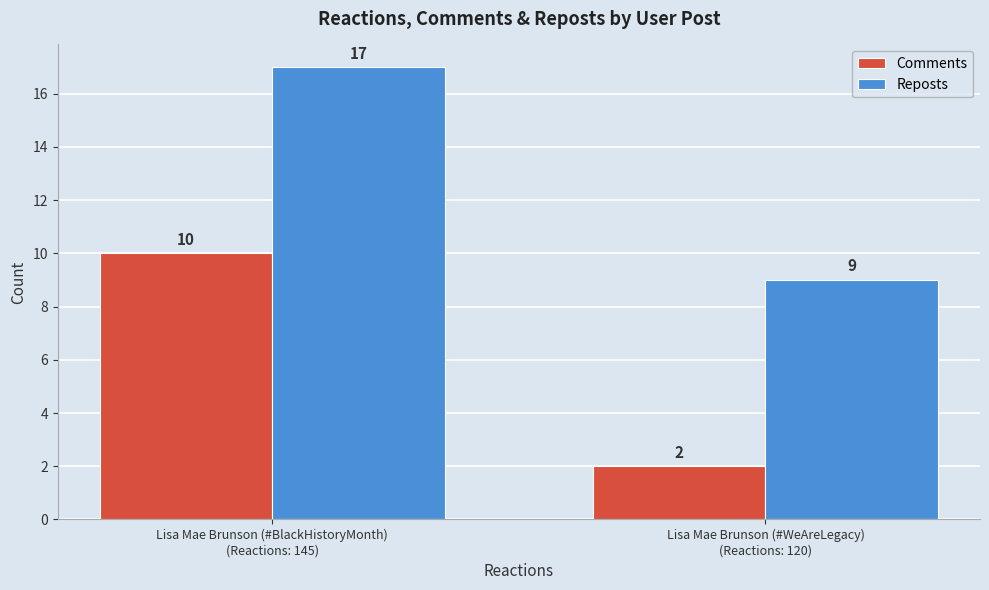

List the labels in order of Reposts value, largest first.

Lisa Mae Brunson (#BlackHistoryMonth)
(Reactions: 145), Lisa Mae Brunson (#WeAreLegacy)
(Reactions: 120)